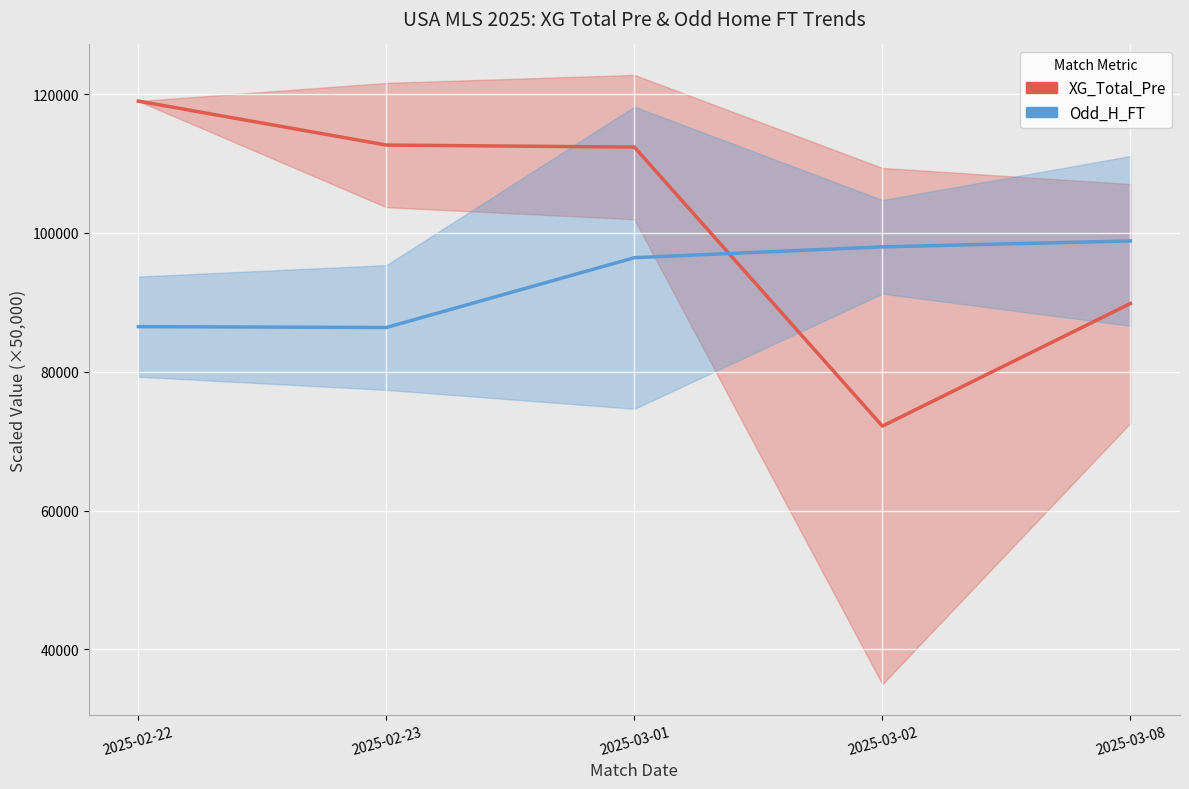

How many values in the Odd_H_FT series are below 96437?

2